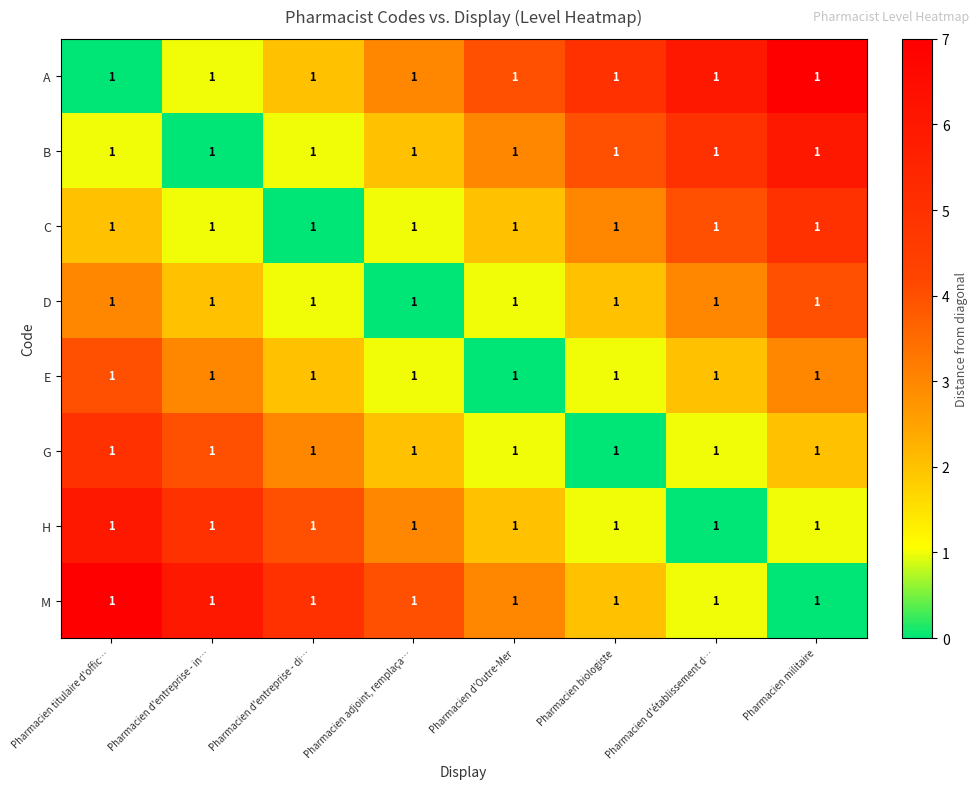

List the series in order of their peak value, highest first.

A, M, B, H, C, G, D, E